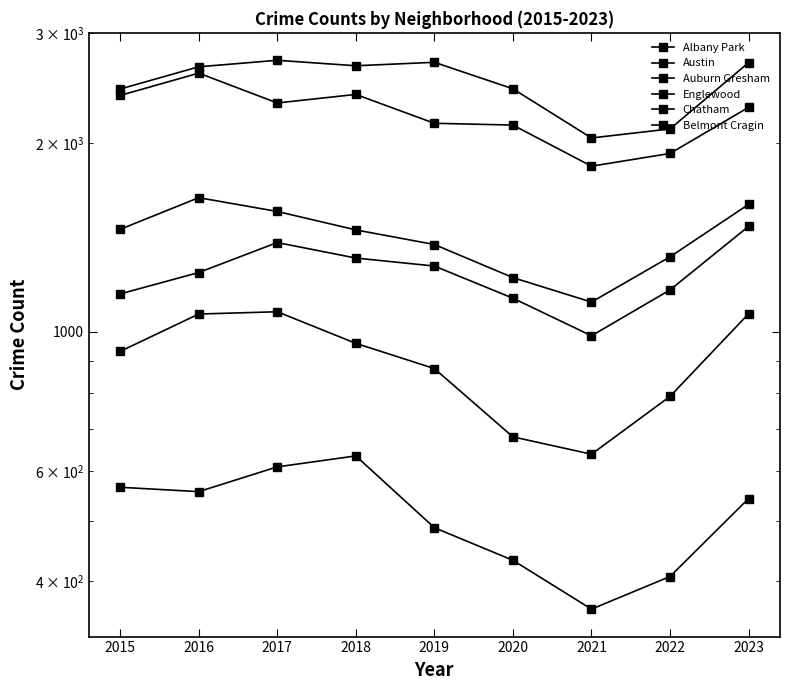

At how many categories does at least one series exceed 395?

9